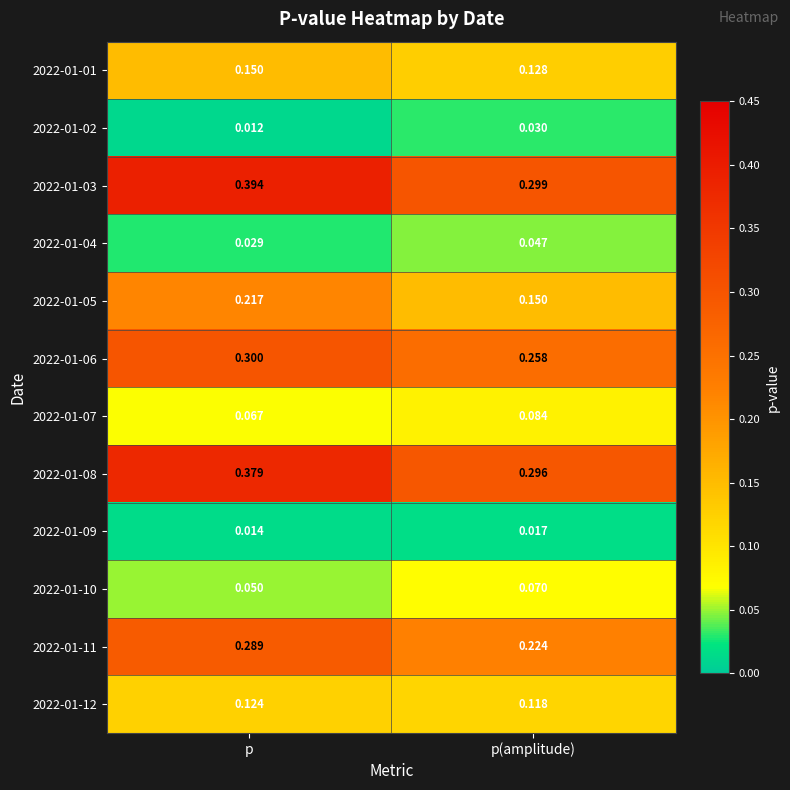

At which category is the sum across all series the highest?

p